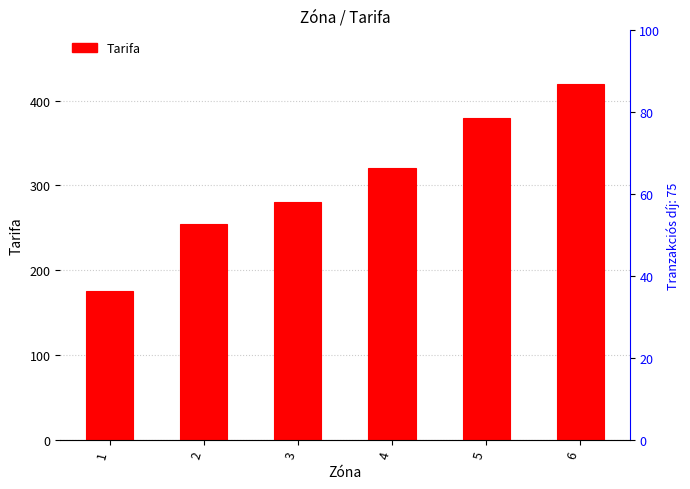

Rank the categories by value from lowest to highest.

1, 2, 3, 4, 5, 6